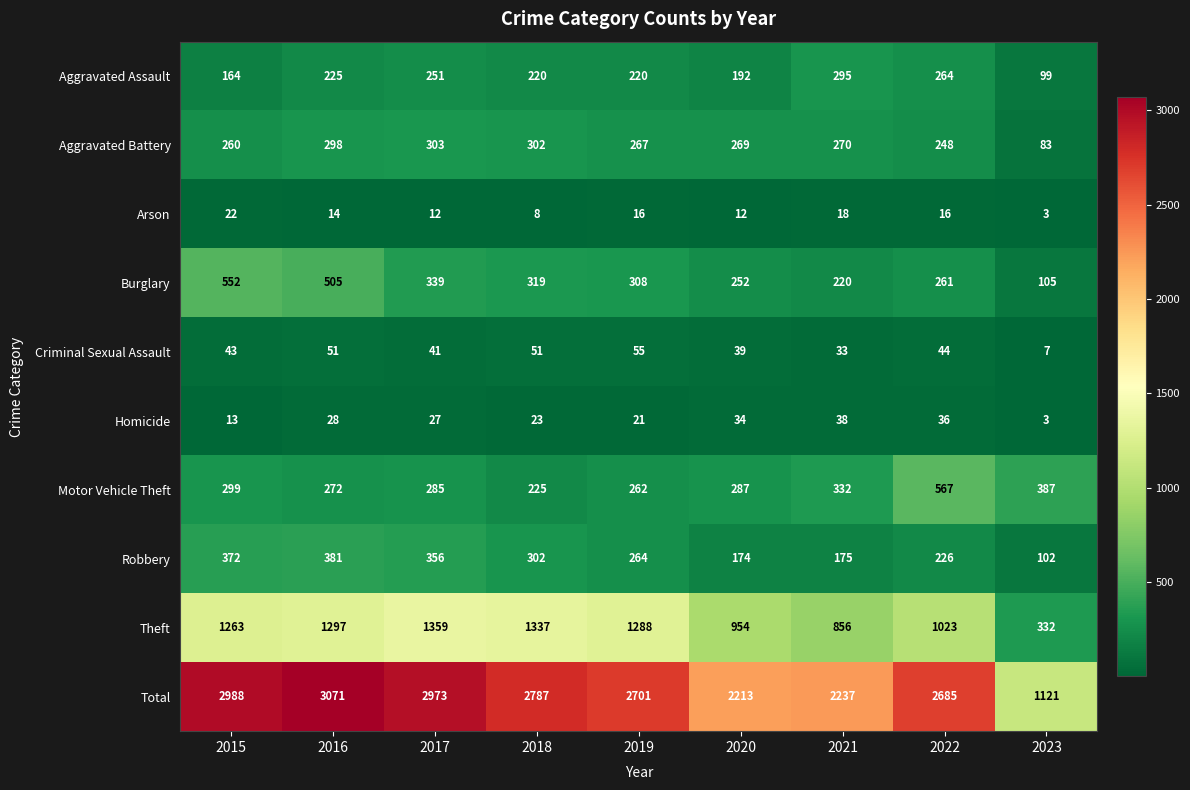

What is the spread (max minus min) of values at 2021?

2219